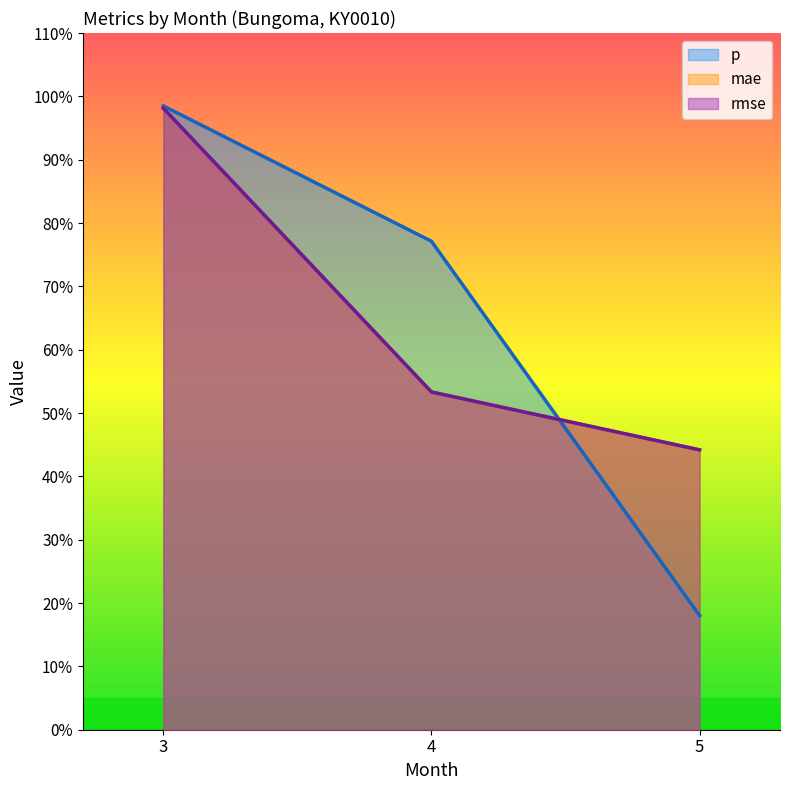

Between 3 and 5, which is larger?

3